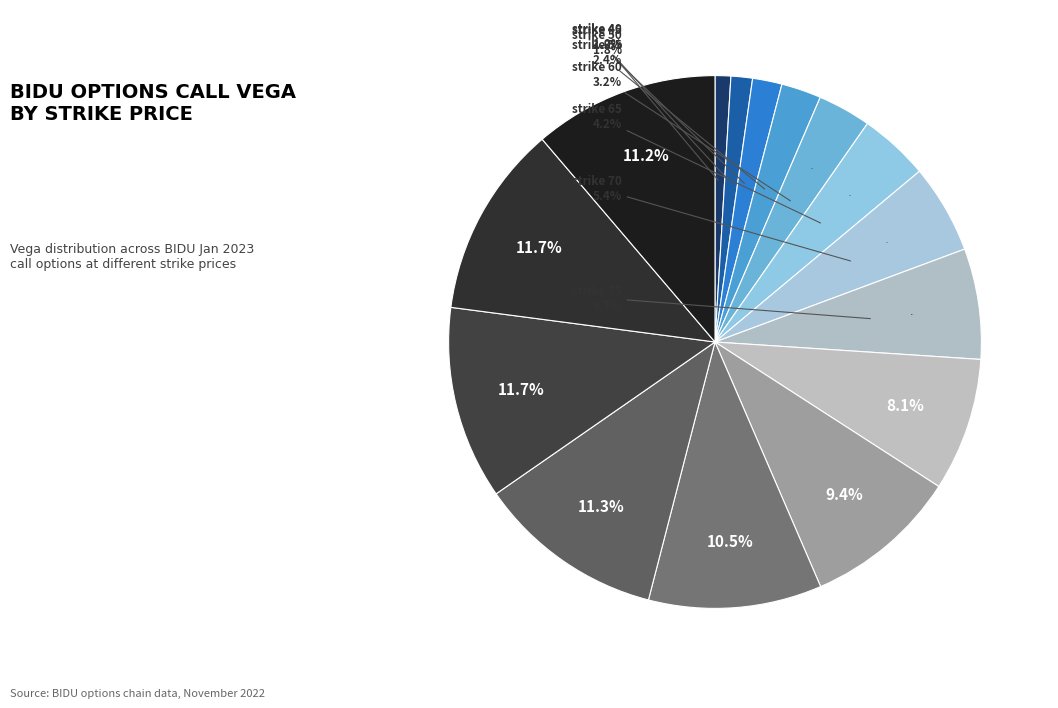

How much of the chart is everything except strike 100?

88.3%